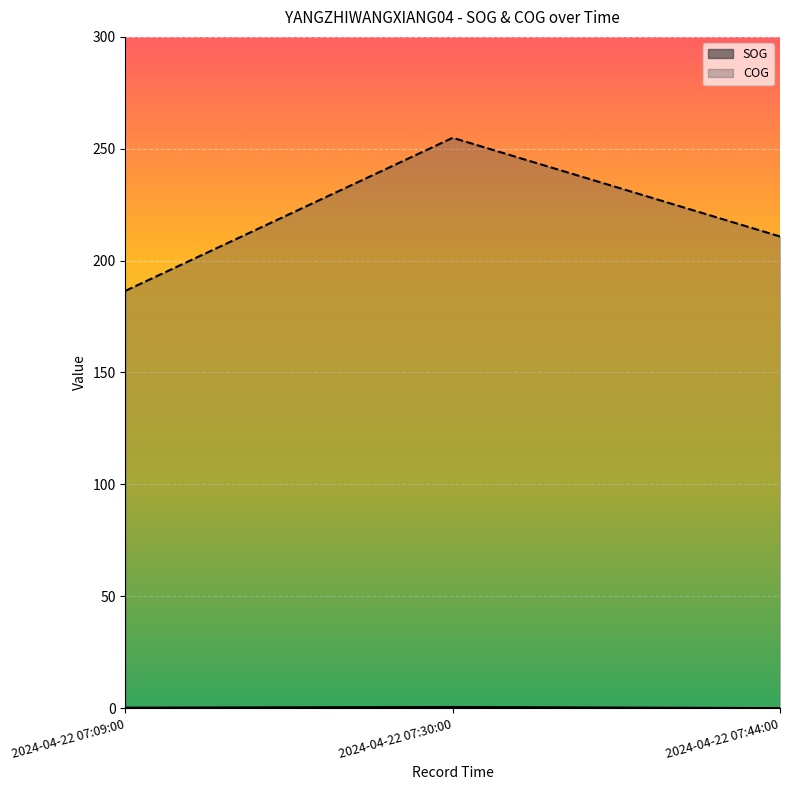

The value of COG at 2024-04-22 07:44:00 is 145.8. True or false?

False